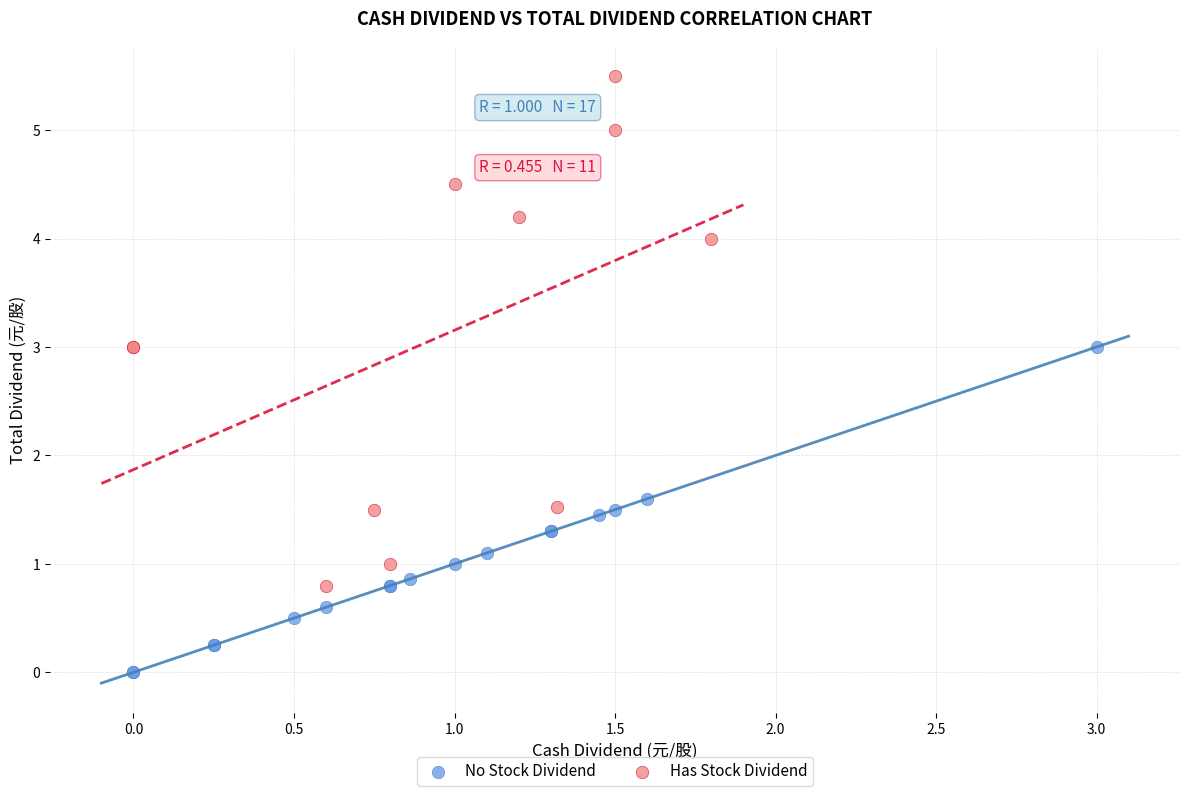

Which series has the largest Y range (max minus min)?

Has Stock Dividend